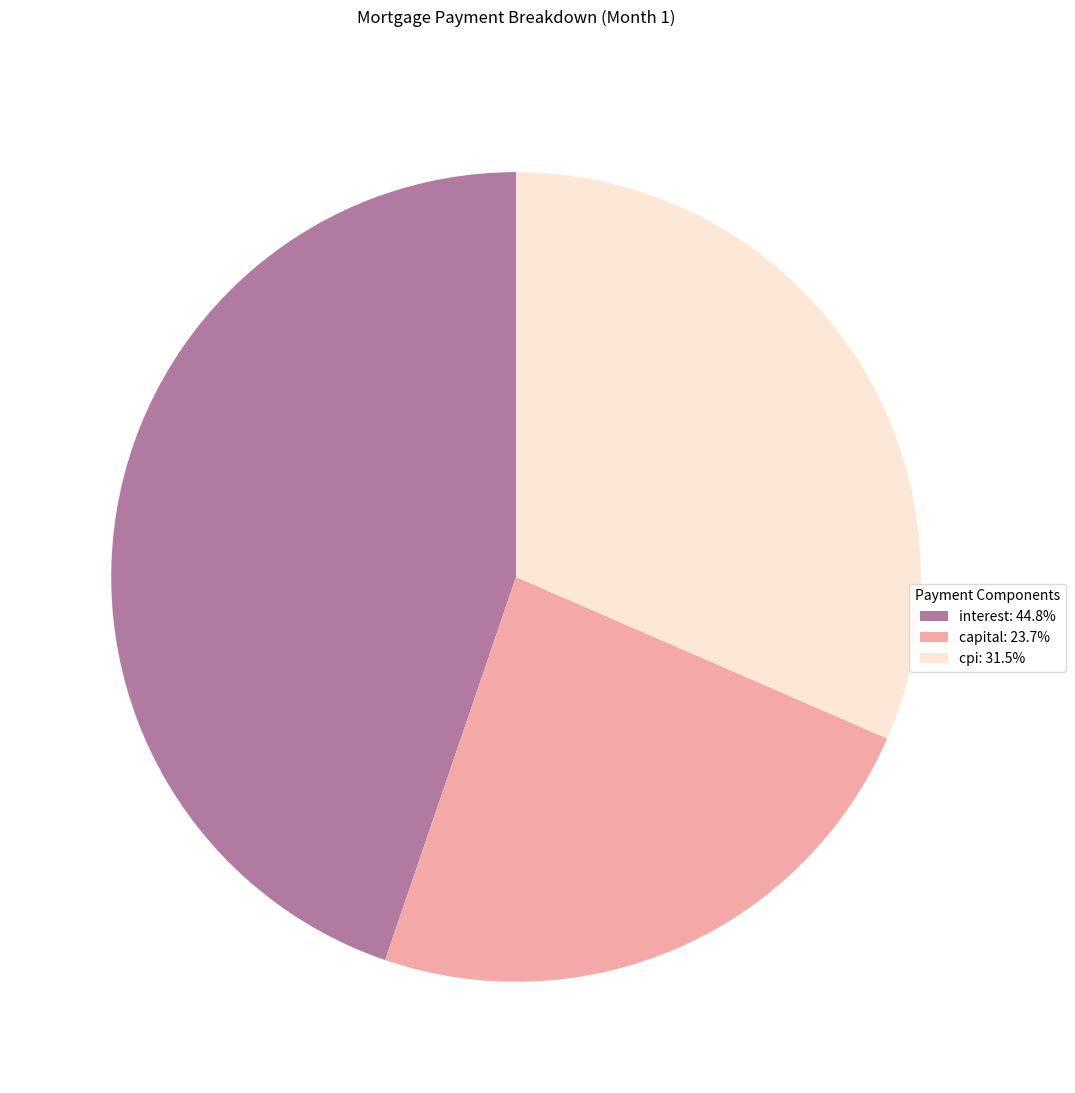

What is the ratio of the value at capital: 23.7% to the value at cpi: 31.5%?

0.8